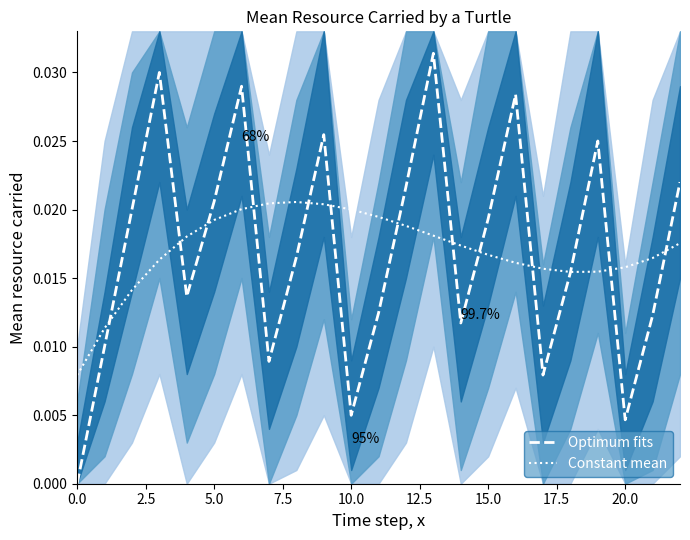

Which category has the highest value across all series?

13